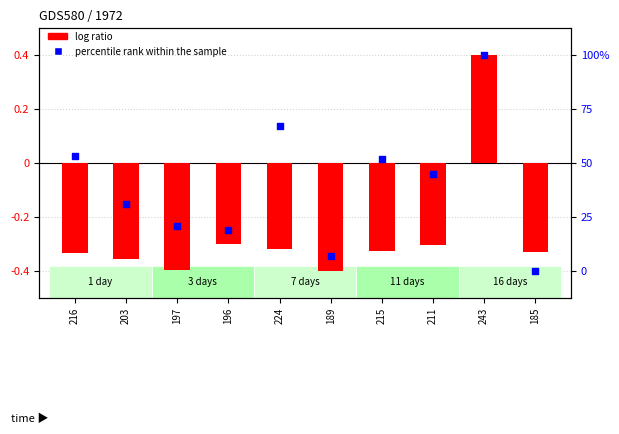

Which series has the largest Y range (max minus min)?

log ratio